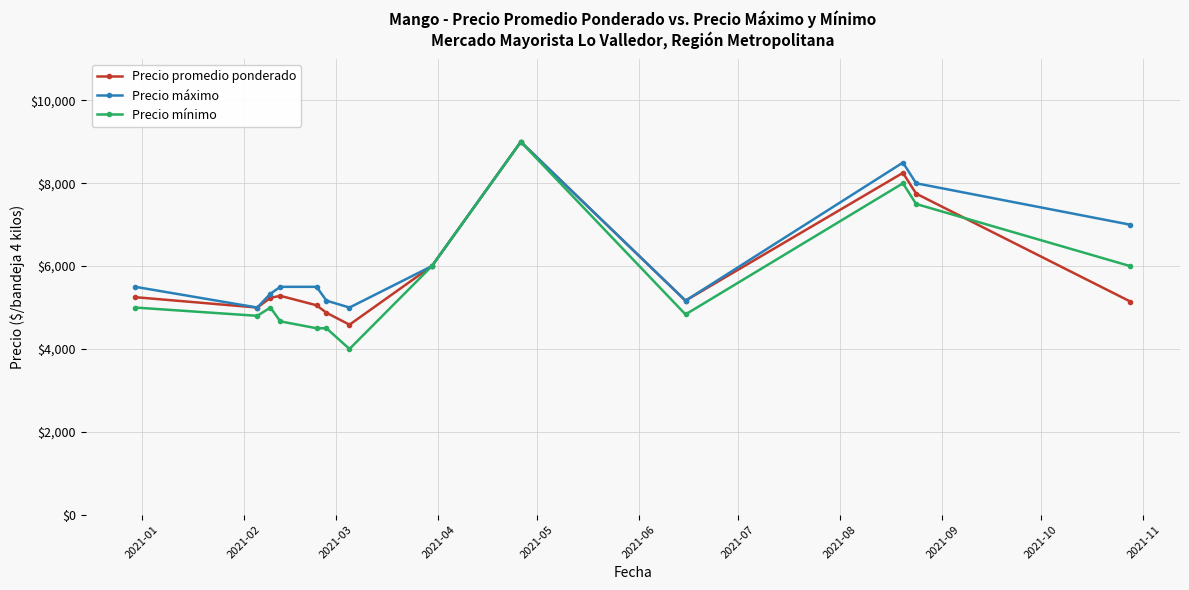

At how many categories does at least one series exceed 5776?

5